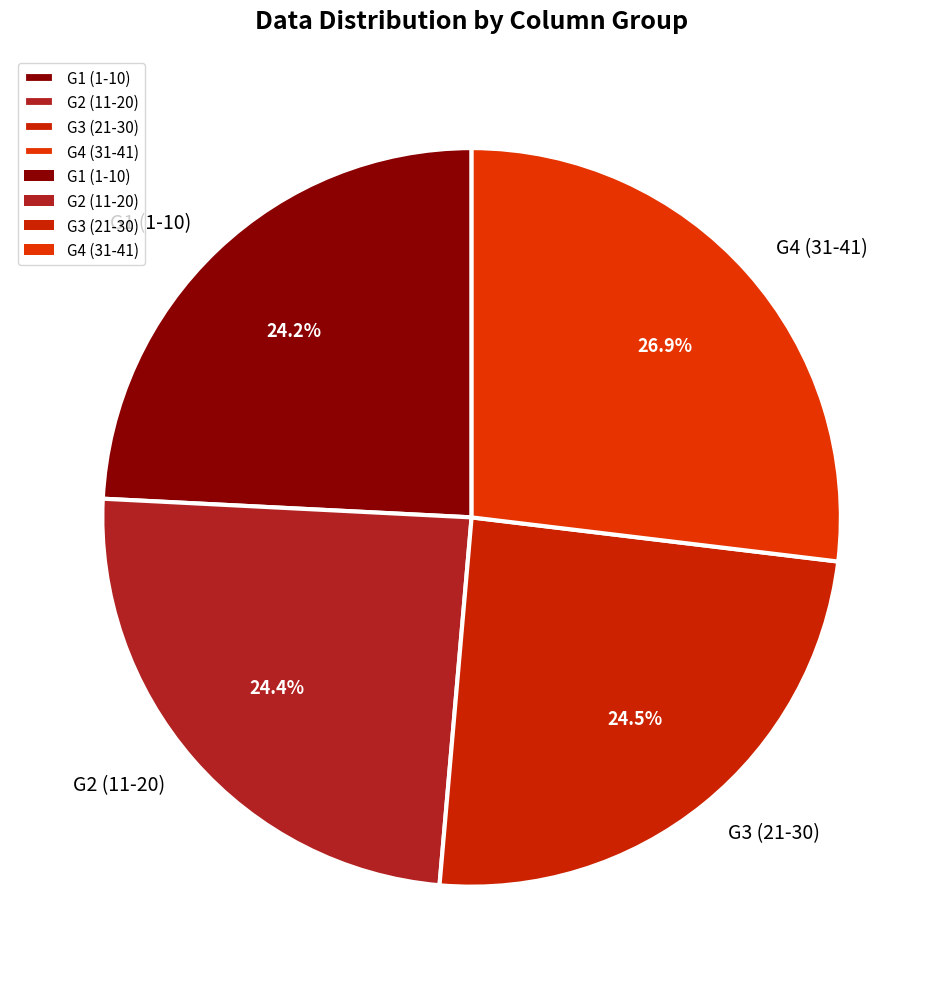

Does G3 (21-30) represent more than half of the total?

No